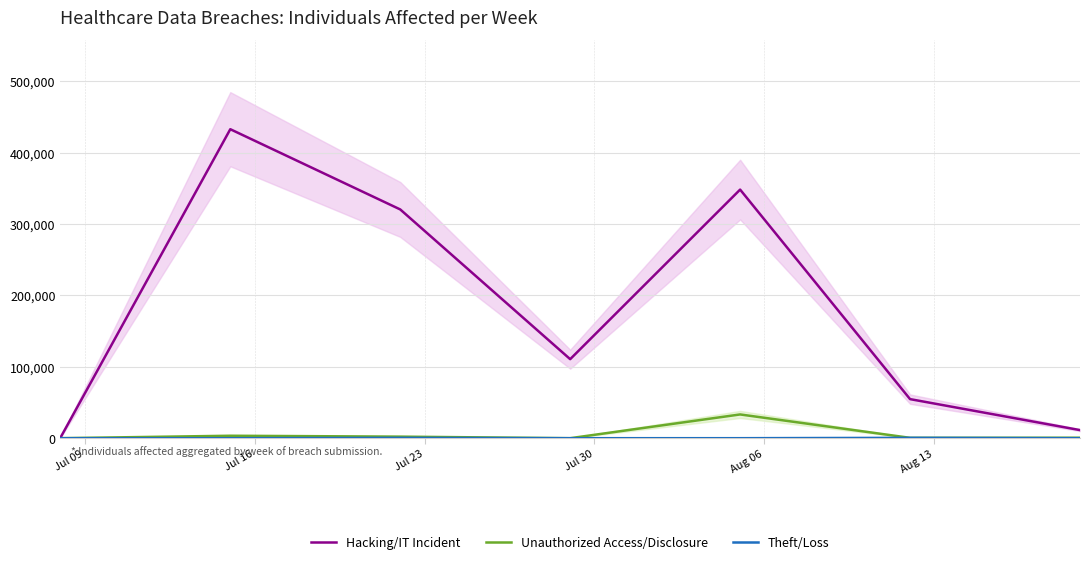

What is the highest value of the Unauthorized Access/Disclosure series?

33279